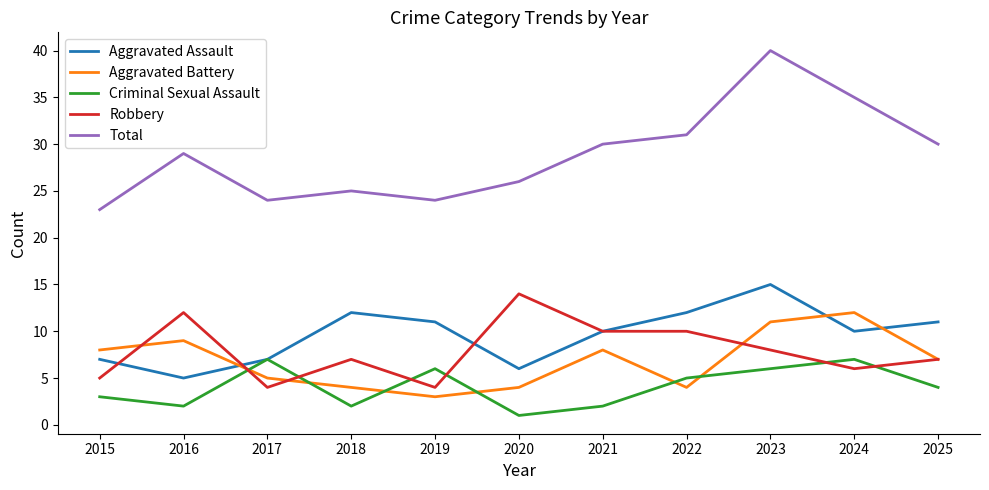

Reading left to right, what are all the values shown in this chart?

Aggravated Assault: 7	5	7	12	11	6	10	12	15	10	11
Aggravated Battery: 8	9	5	4	3	4	8	4	11	12	7
Criminal Sexual Assault: 3	2	7	2	6	1	2	5	6	7	4
Robbery: 5	12	4	7	4	14	10	10	8	6	7
Total: 23	29	24	25	24	26	30	31	40	35	30